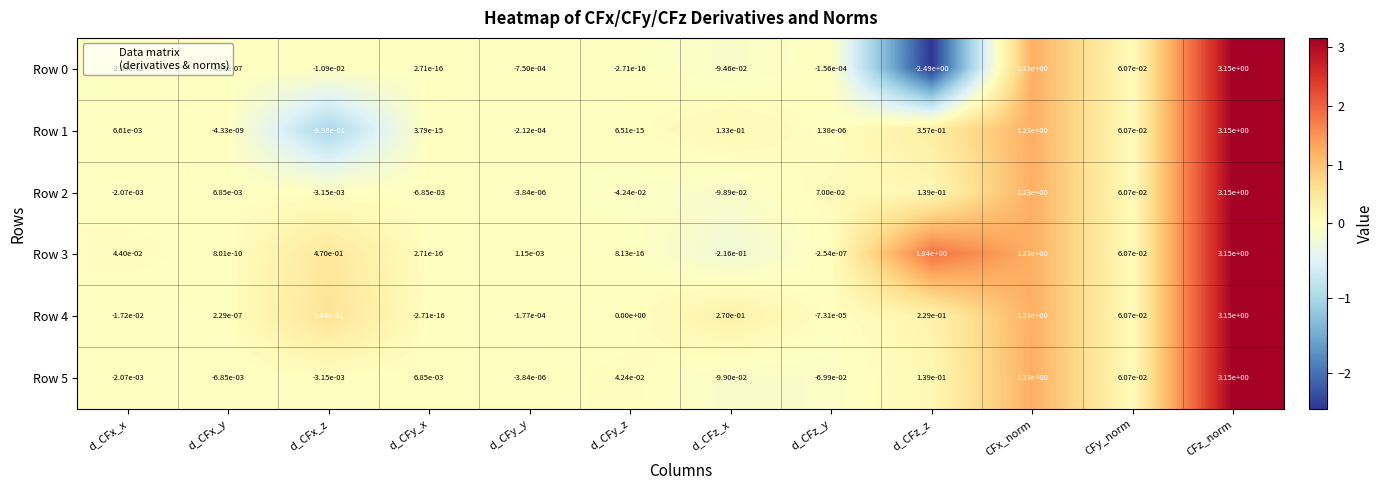

Where does the Row 0 series first go above 0?

d_CFx_y